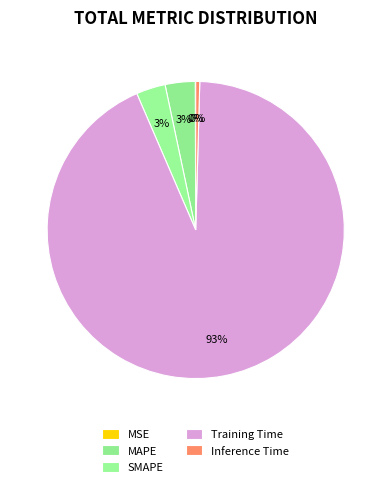

Rank the categories by value from highest to lowest.

Training Time, MAPE, SMAPE, Inference Time, MSE